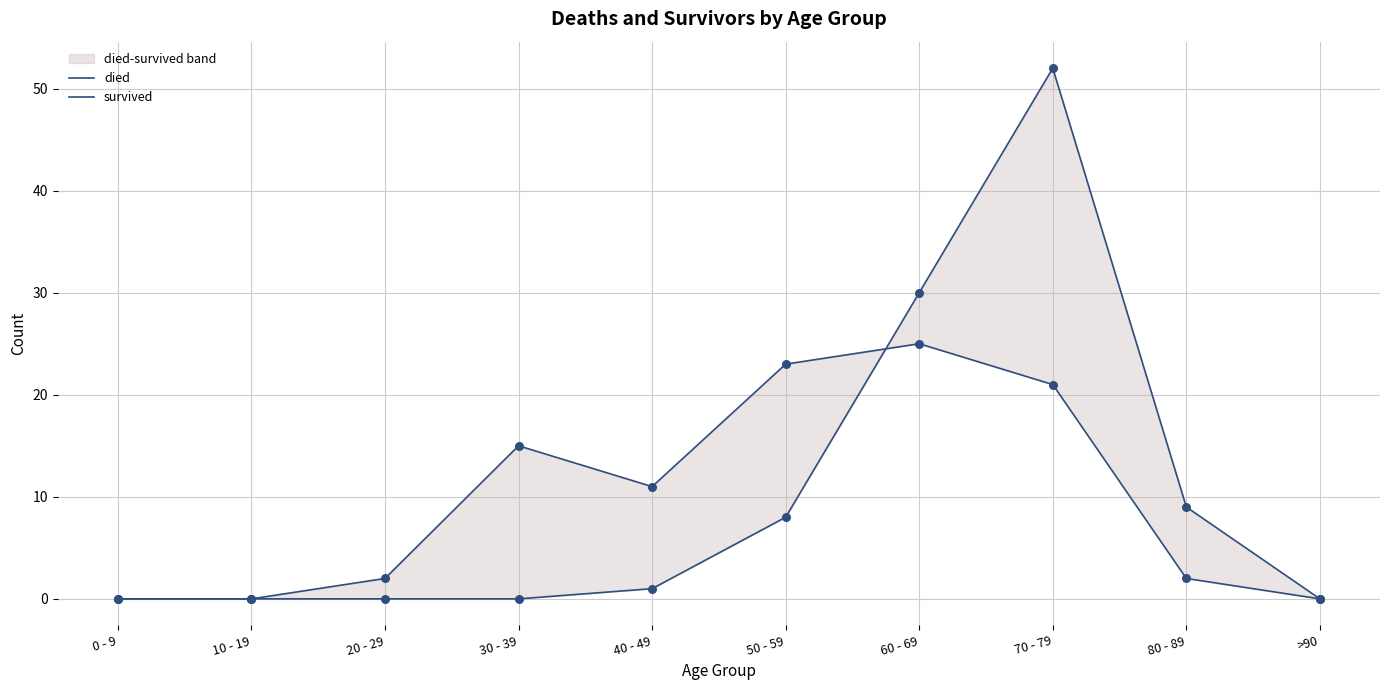

Is the value of survived at 50 - 59 greater than the value of died at 40 - 49?

Yes